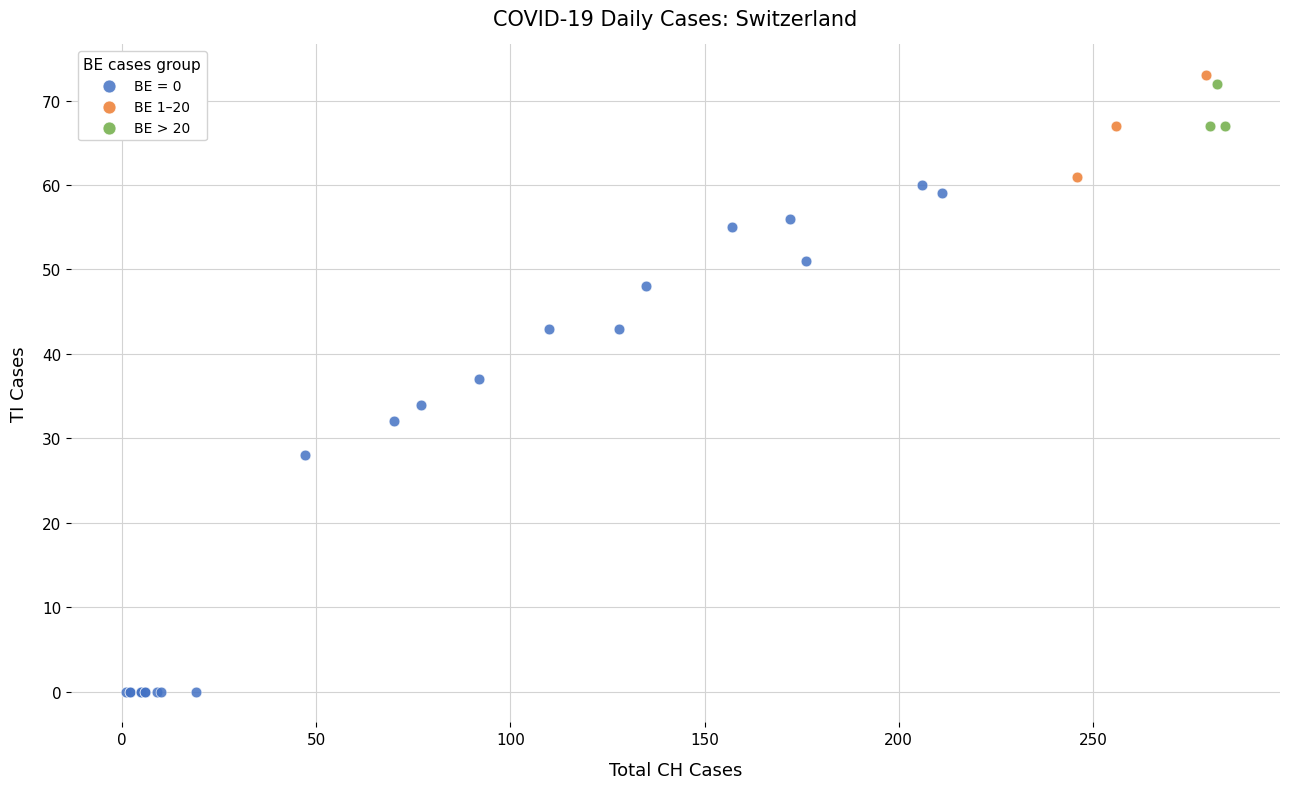

Which series contains the lowest Y value?

BE = 0